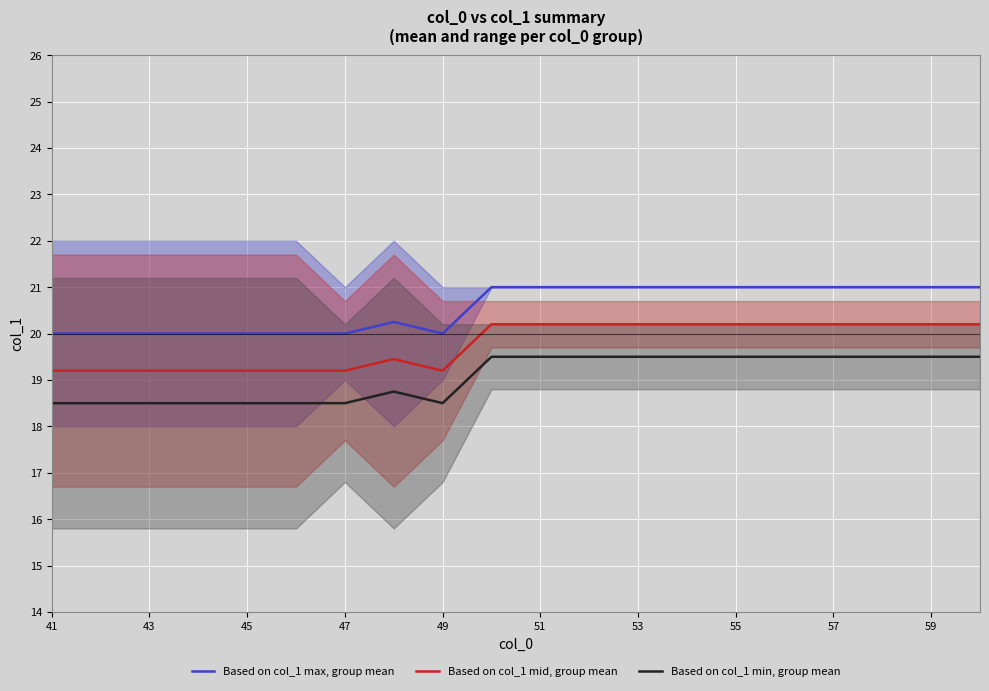

What is the difference between the second highest and second lowest values in the Based on col_1 min, group mean series?

1.0